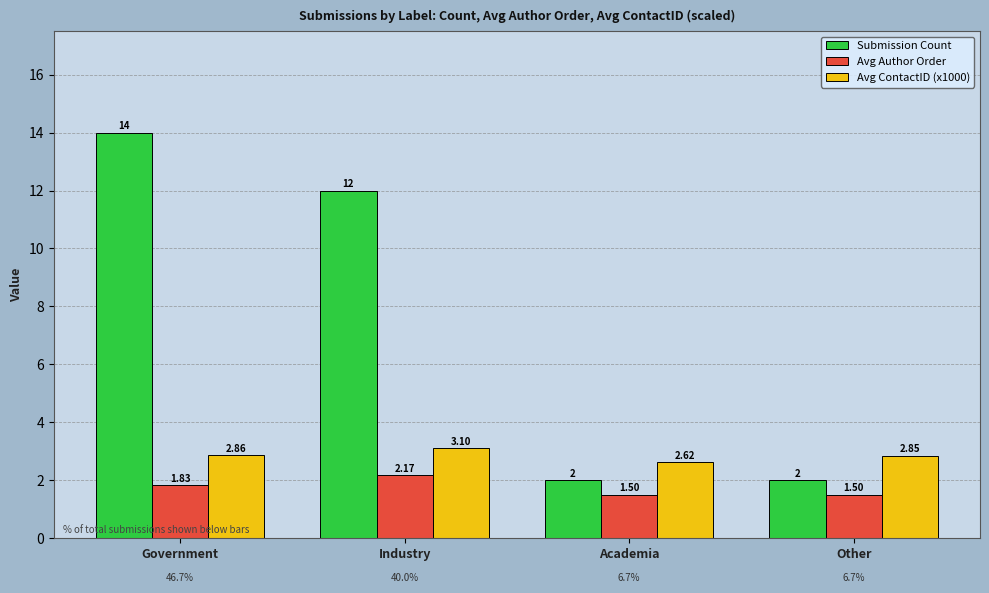

What are all the series names shown in the legend?

Submission Count, Avg Author Order, Avg ContactID (x1000)